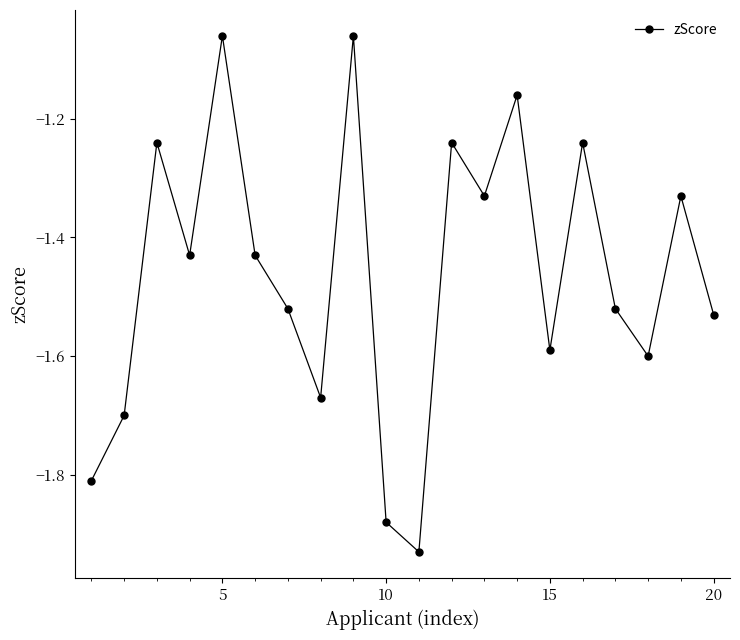

True or false: the data has more than 1 interior local peaks.

True